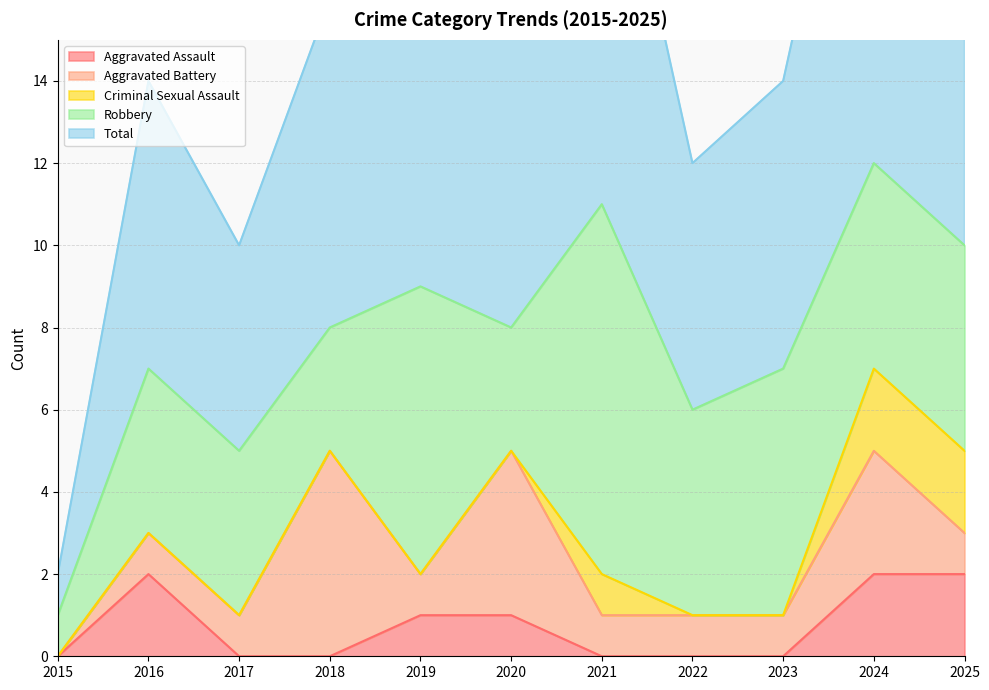

How many series are shown in this chart?

5